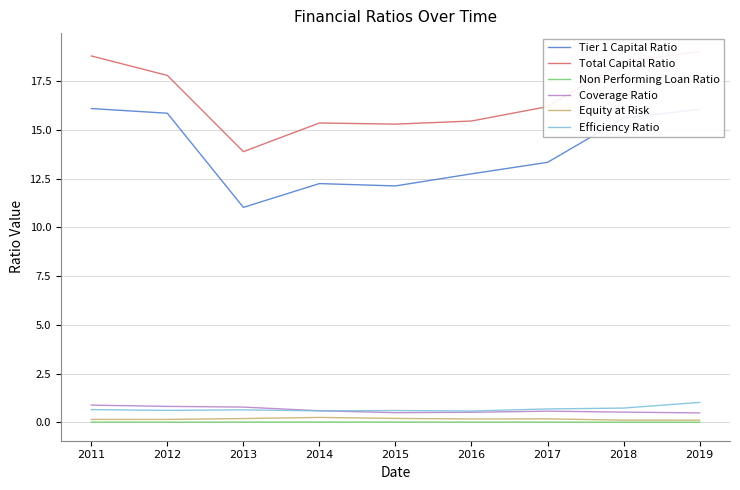

Which category has the lowest value across all series?

2019